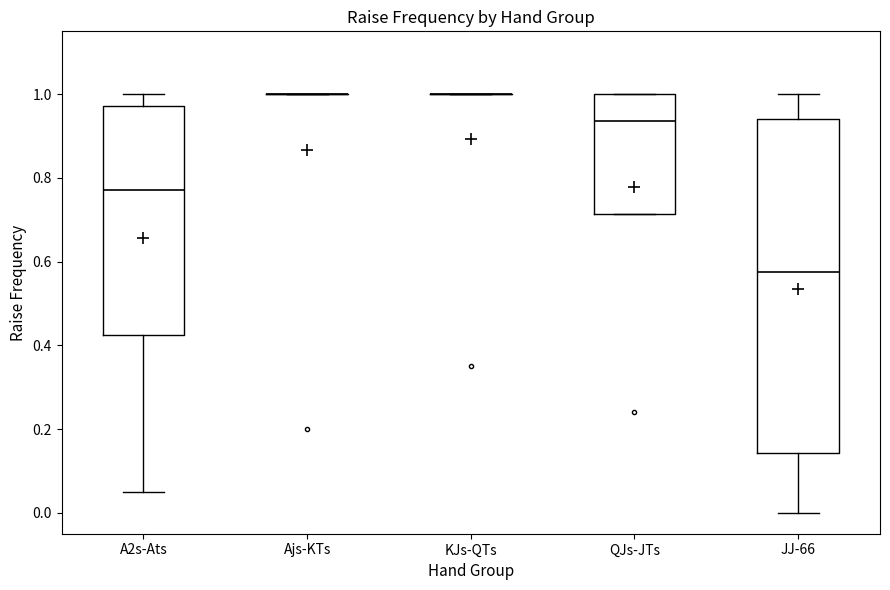

Reading left to right, transcribe this box plot: for each box, give where its median line is, the range the box spans, and where its two whiskers end, as read against the y-axis. The values are not printed on the chart, so give them approximately, as read against the axis.

A2s-Ats: median 0.78, box 0.42 to 0.98, whiskers 0.06 to 1.00
Ajs-KTs: box collapsed to a line at 1.00, whiskers 1.00 to 1.00
KJs-QTs: box collapsed to a line at 1.00, whiskers 1.00 to 1.00
QJs-JTs: median 0.94, box 0.72 to 1.00, whiskers 0.72 to 1.00
JJ-66: median 0.58, box 0.14 to 0.94, whiskers 0.00 to 1.00